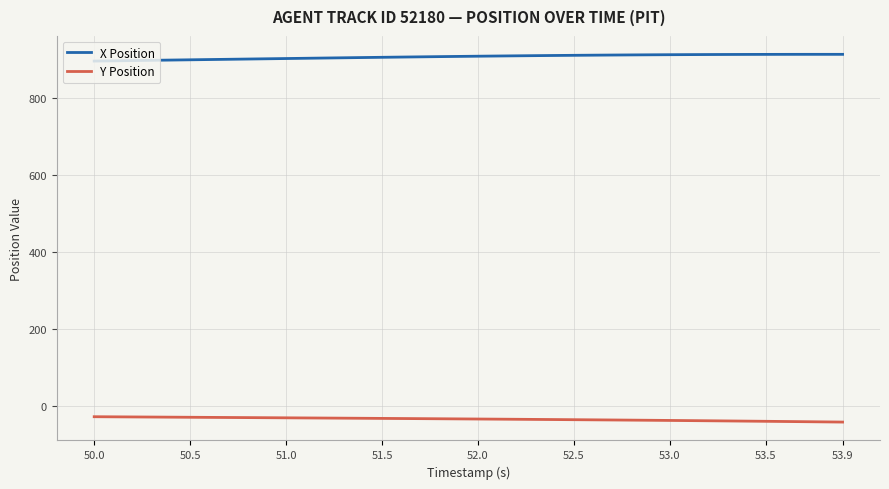

What are all the series names shown in the legend?

X Position, Y Position